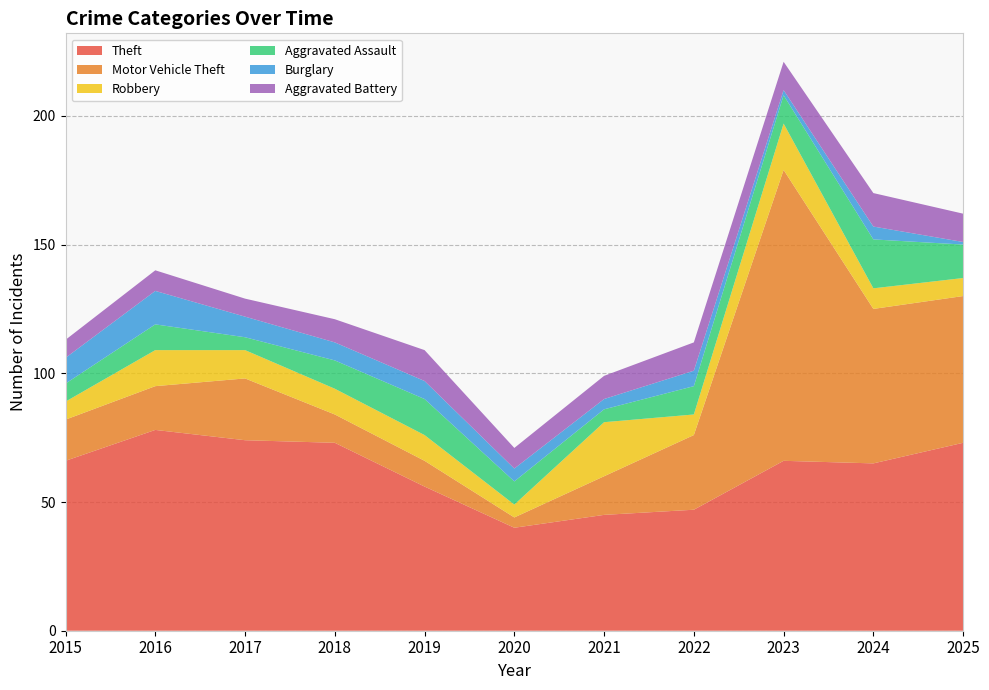

Reading right to left, what are all the values shown in this chart?

Theft: 73	65	66	47	45	40	56	73	74	78	66
Motor Vehicle Theft: 57	60	113	29	15	4	10	11	24	17	16
Robbery: 7	8	18	8	21	5	10	10	11	14	7
Aggravated Assault: 13	19	11	11	5	9	14	11	5	10	7
Burglary: 1	5	2	6	4	5	7	7	8	13	10
Aggravated Battery: 11	13	11	11	9	8	12	9	7	8	7